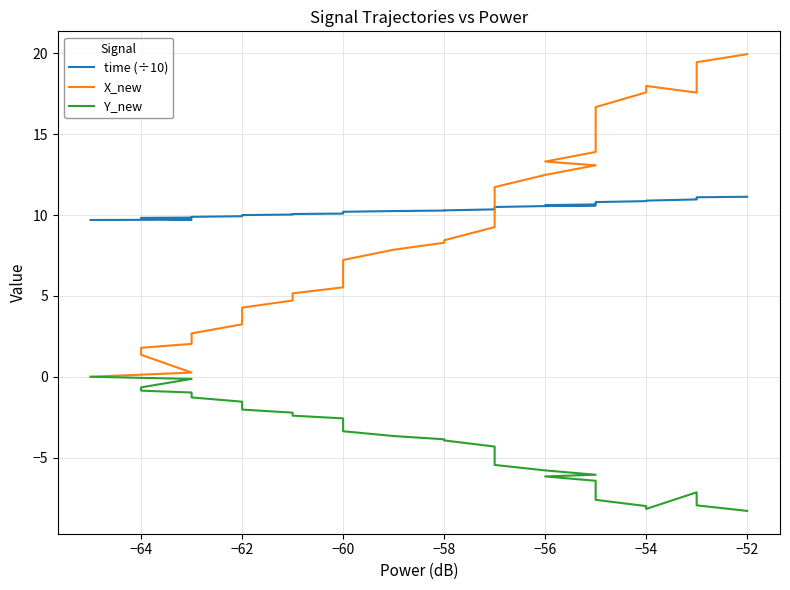

Which series has the largest range (max minus min)?

X_new